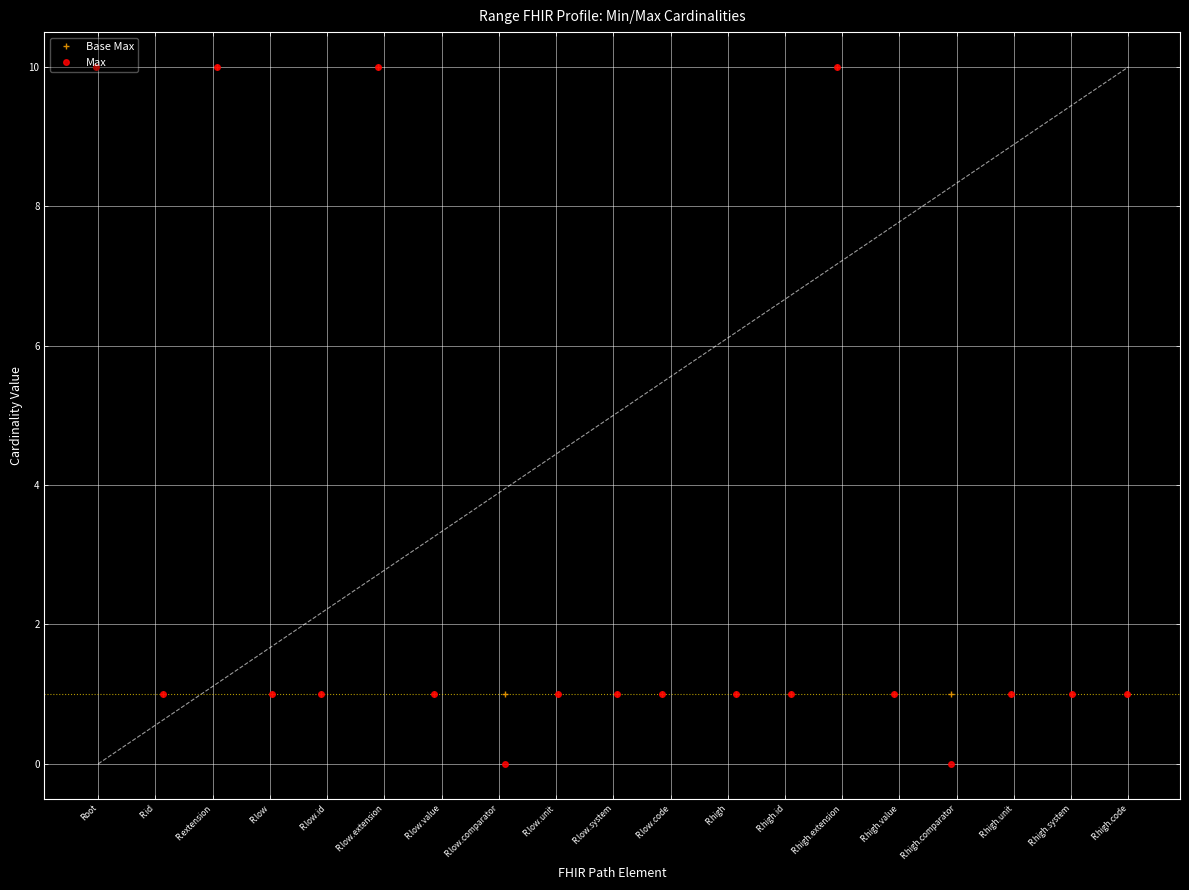

True or false: Base Max has more than 2 points higher than both neighbors.

True